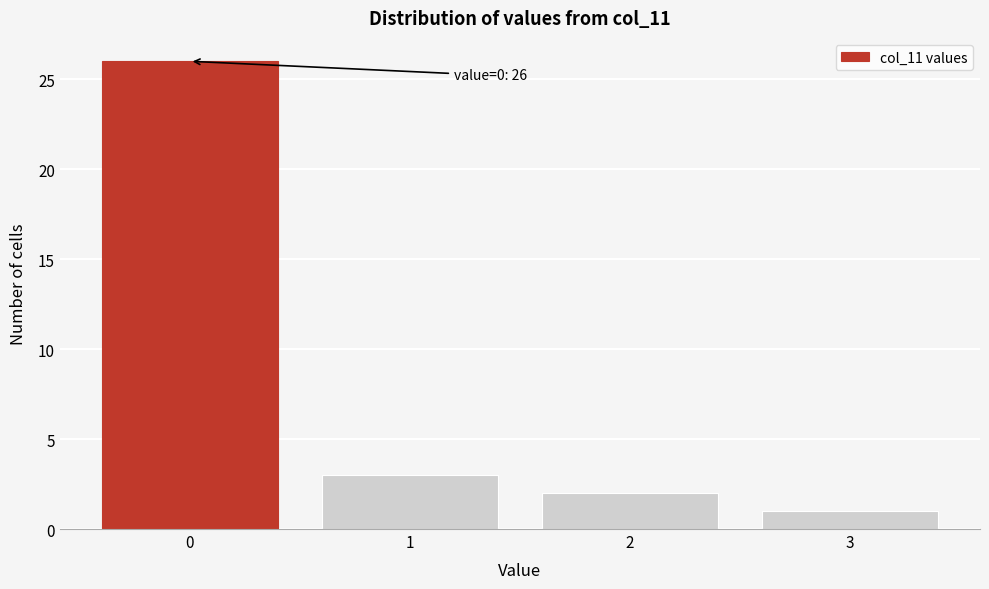

Reading left to right, extract all data points from this chart.

26	3	2	1